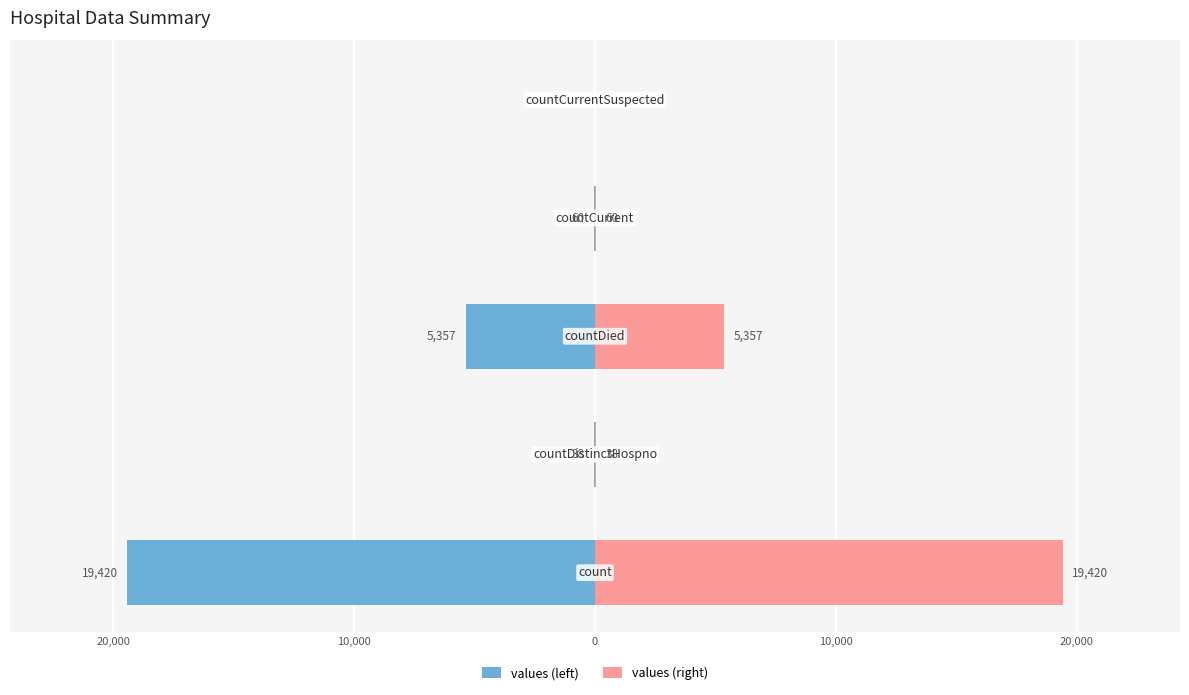

At how many categories does at least one series exceed 1327?

2